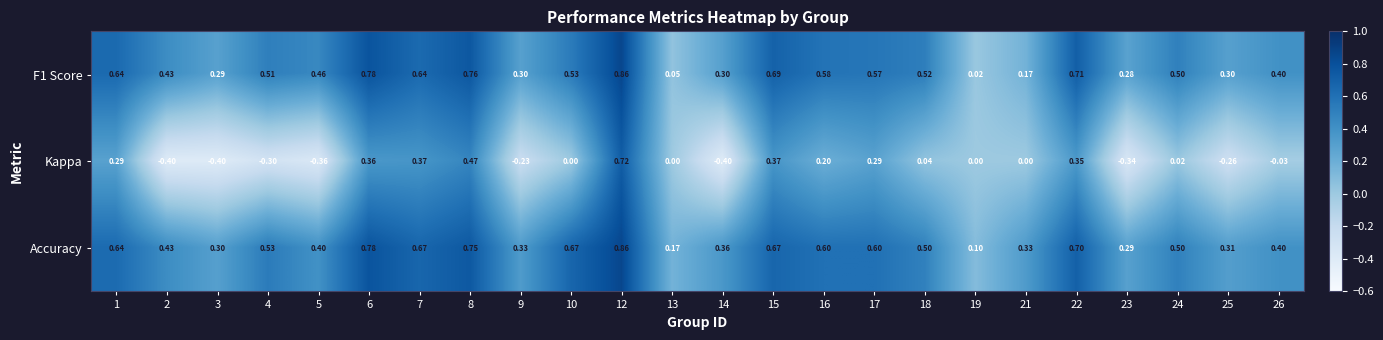

What is the total value across all series at 15?

1.7